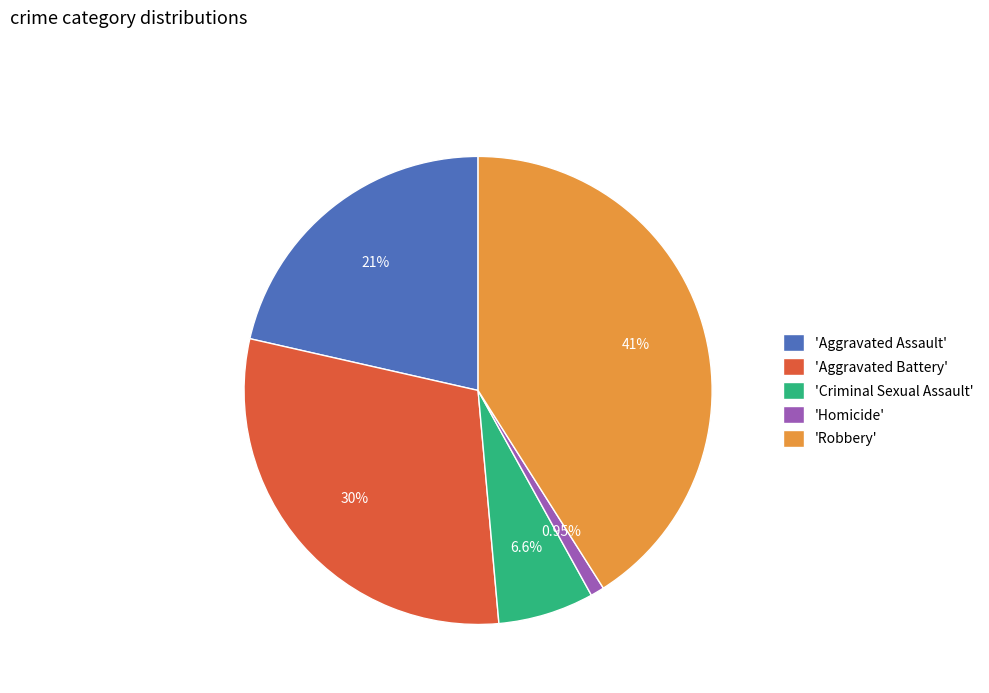

What is the smallest slice in the pie chart?

'Homicide'